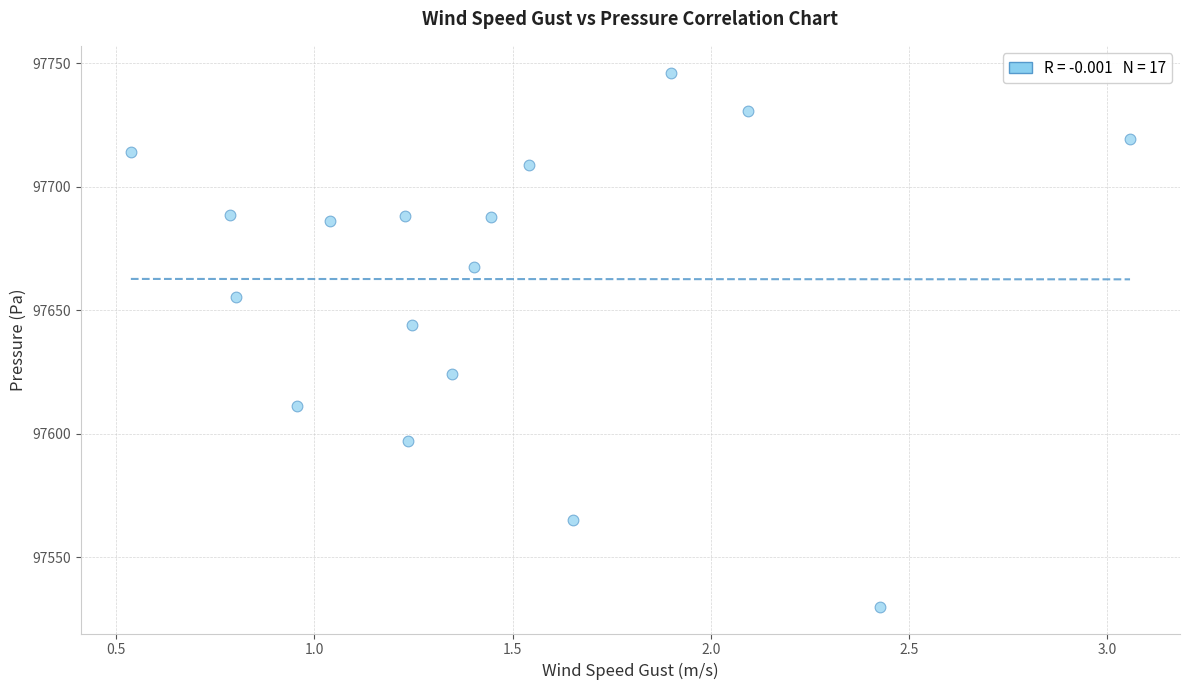

What Y value in the scatter plot is closest to 97638?

97644.2